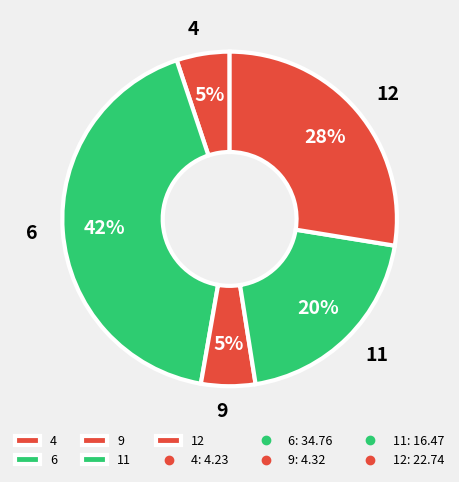

How many slices are in this pie chart?

5